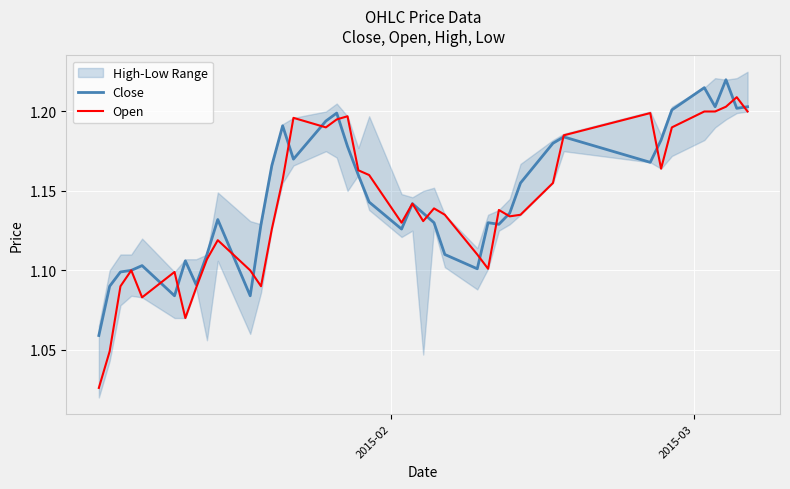

Which series ends up on top after the final intersection of Close and Open?

Close